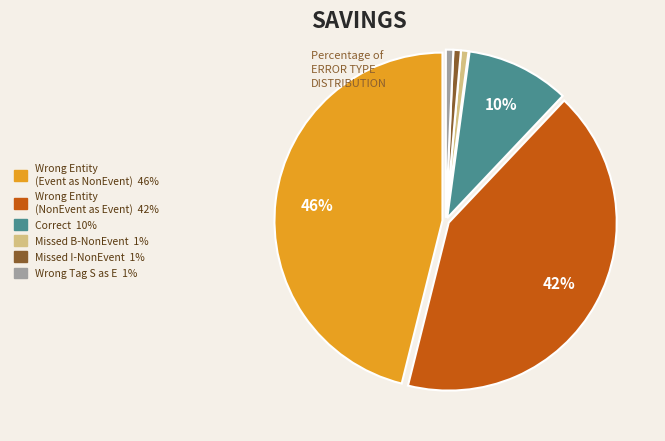

Is there a majority slice in this chart?

No